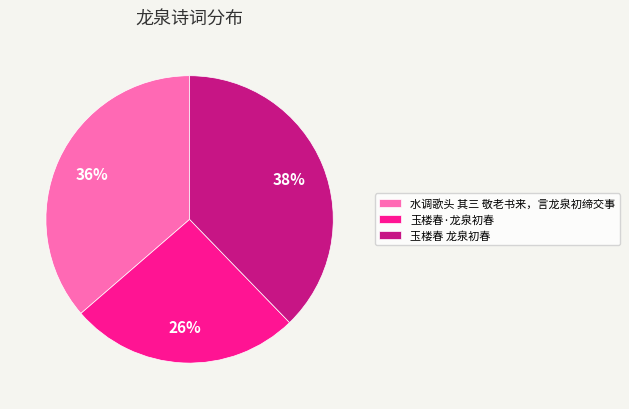

To the nearest percent, what portion does 玉楼春·龙泉初春 represent?

26%